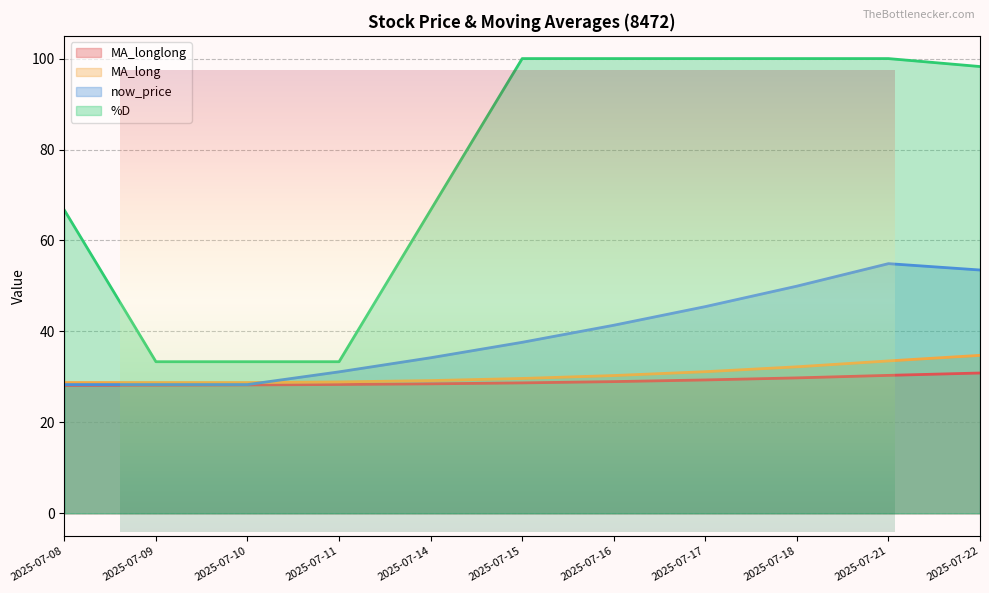

What is the maximum value shown in the chart?

100.0